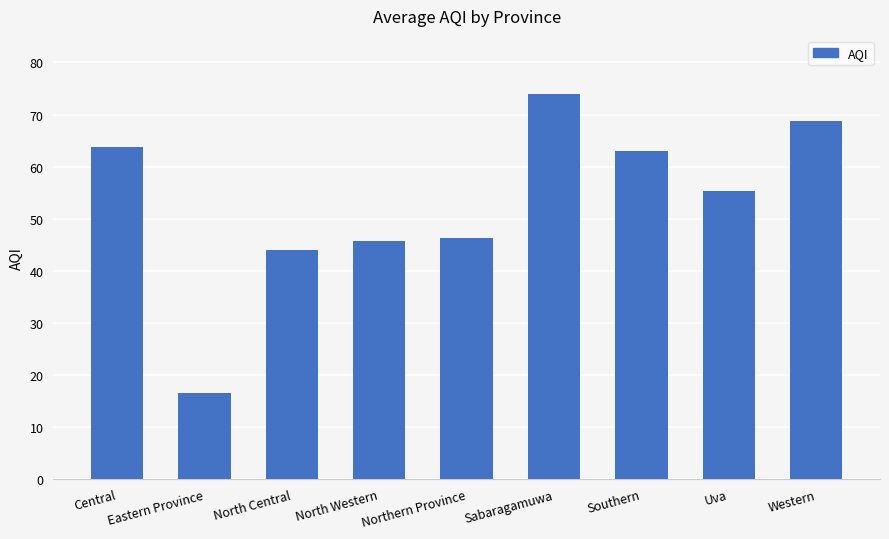

Does the chart contain stacked bars?

No